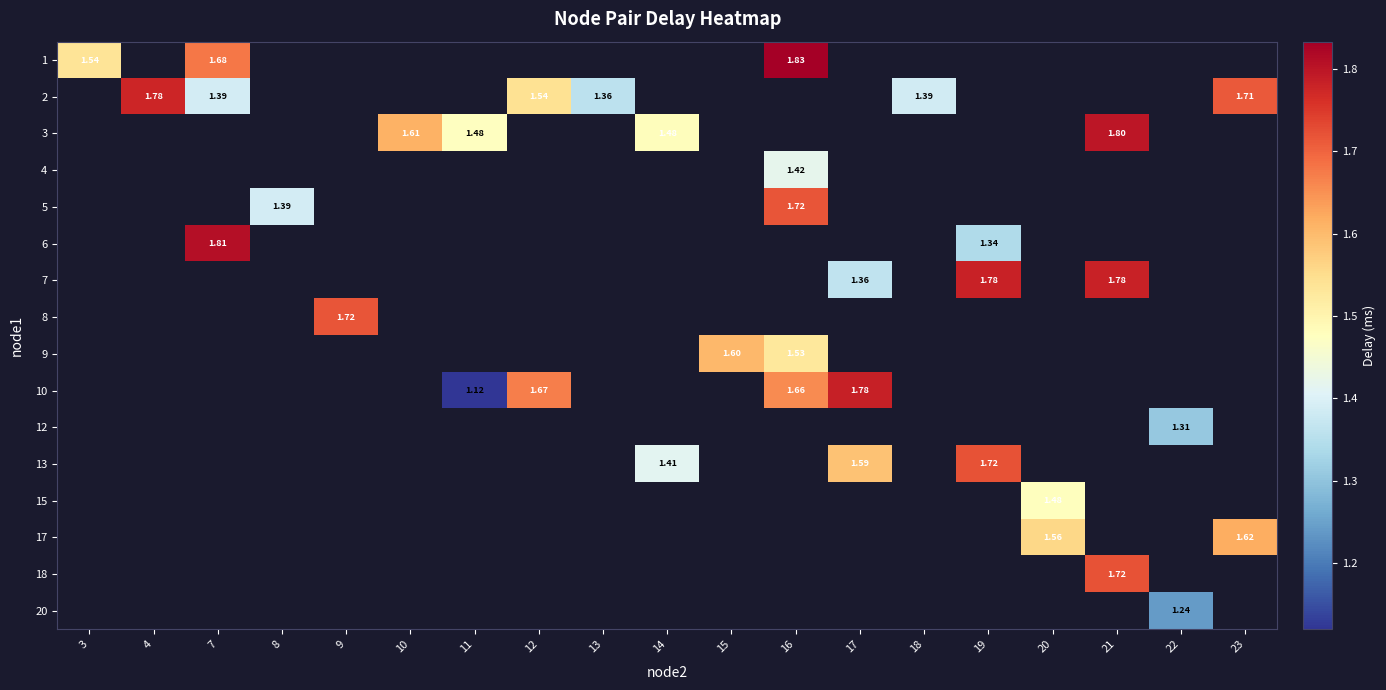

Is it true that 6 equals 3.1 at 7?

False